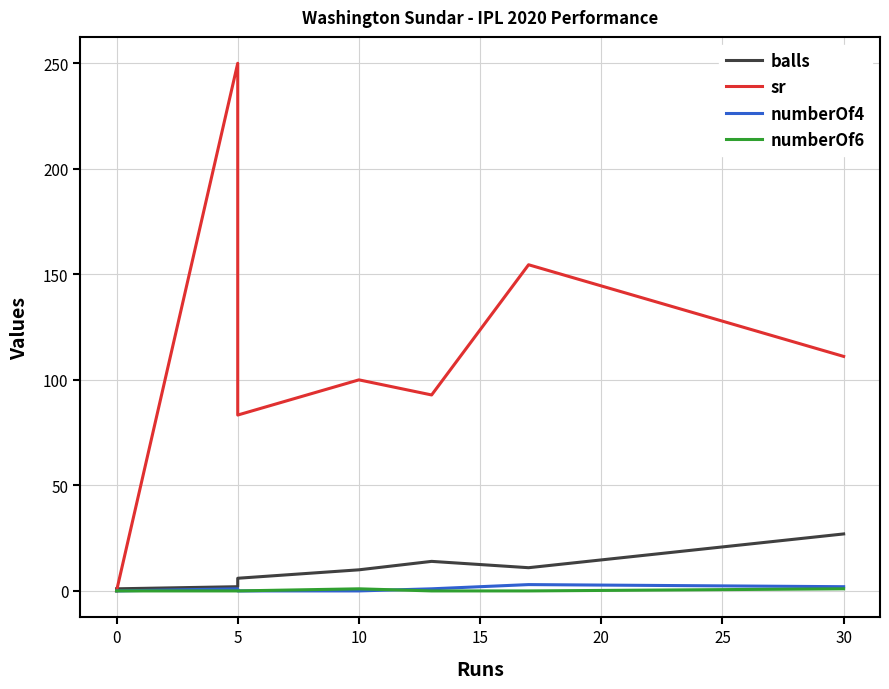

Is it true that sr equals 83.3 at 5?

True